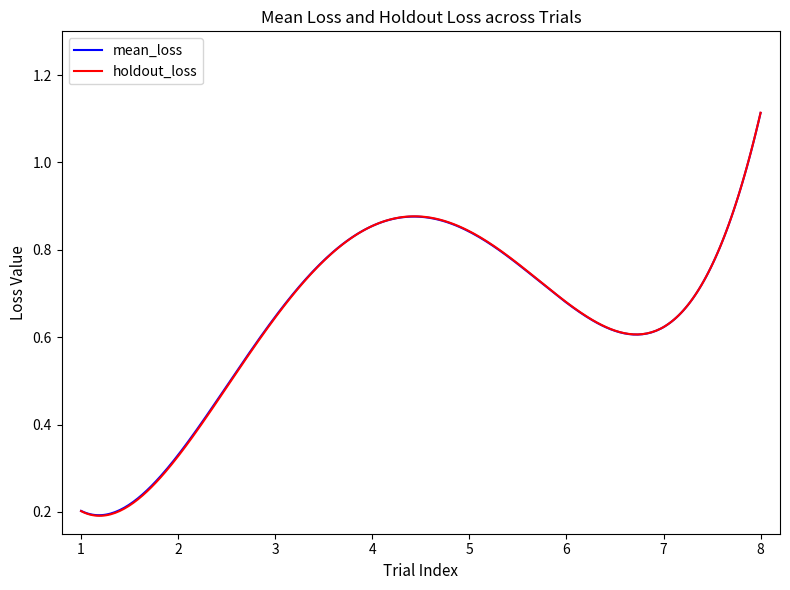

Which series has the widest spread of values?

holdout_loss